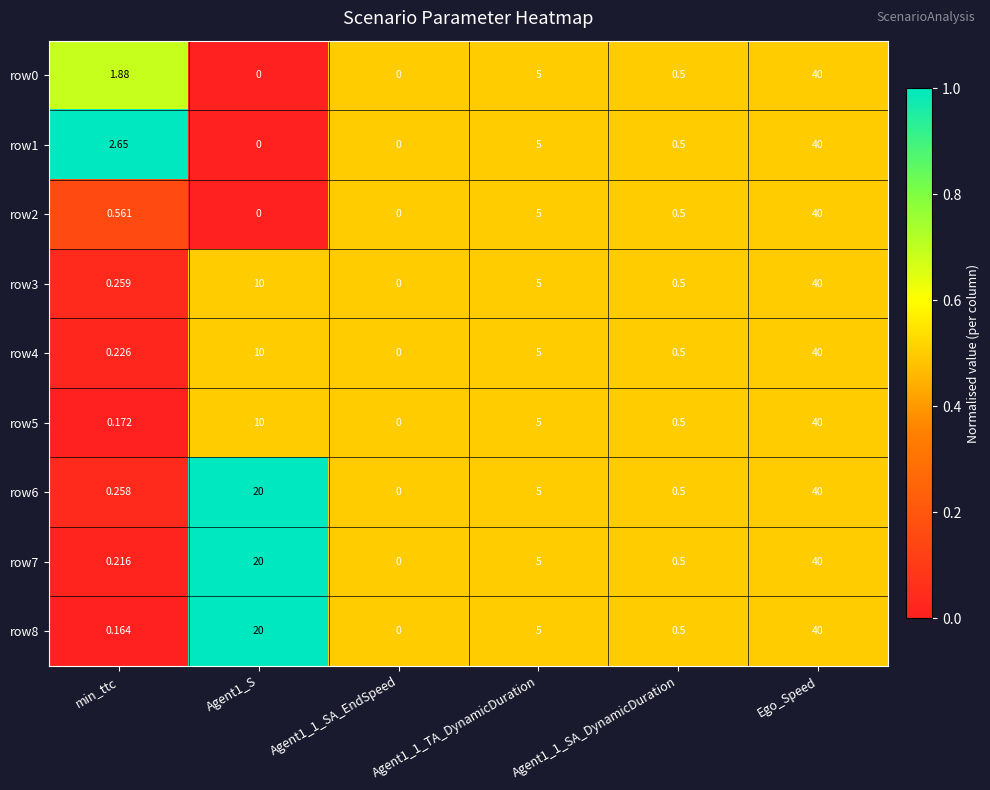

Which label corresponds to the largest value in the chart?

Ego_Speed